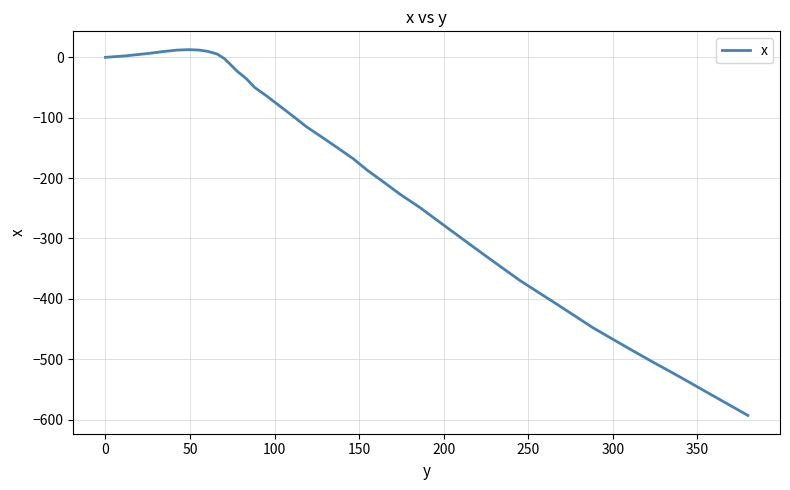

What is the difference between the maximum and minimum values?

606.0